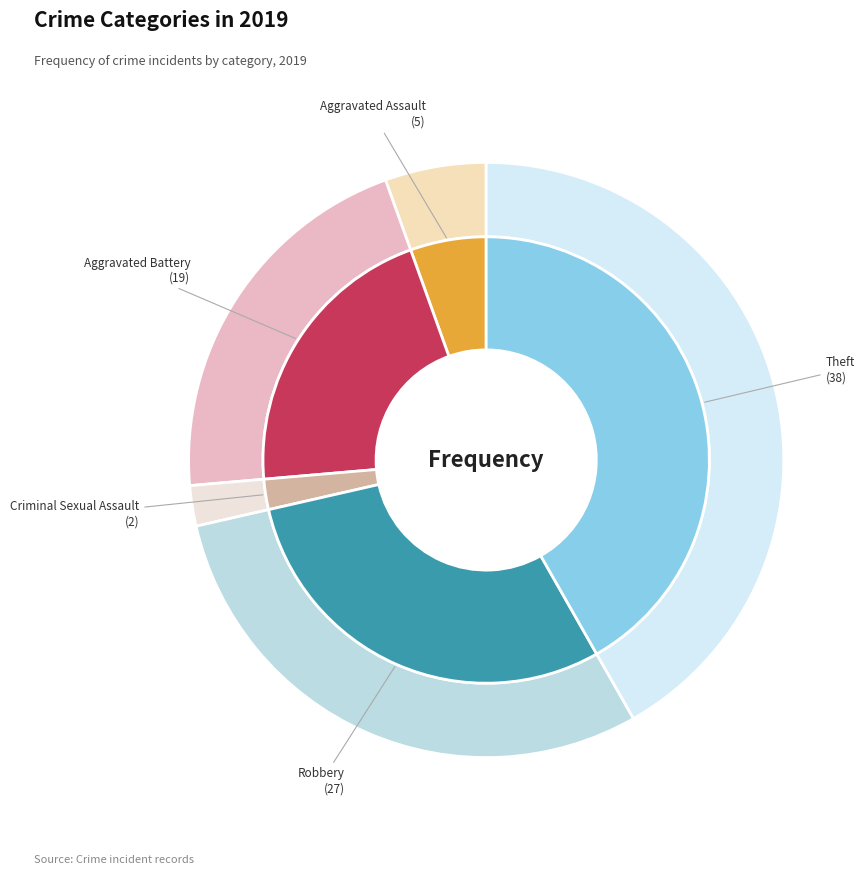

Does Theft represent more than half of the total?

No